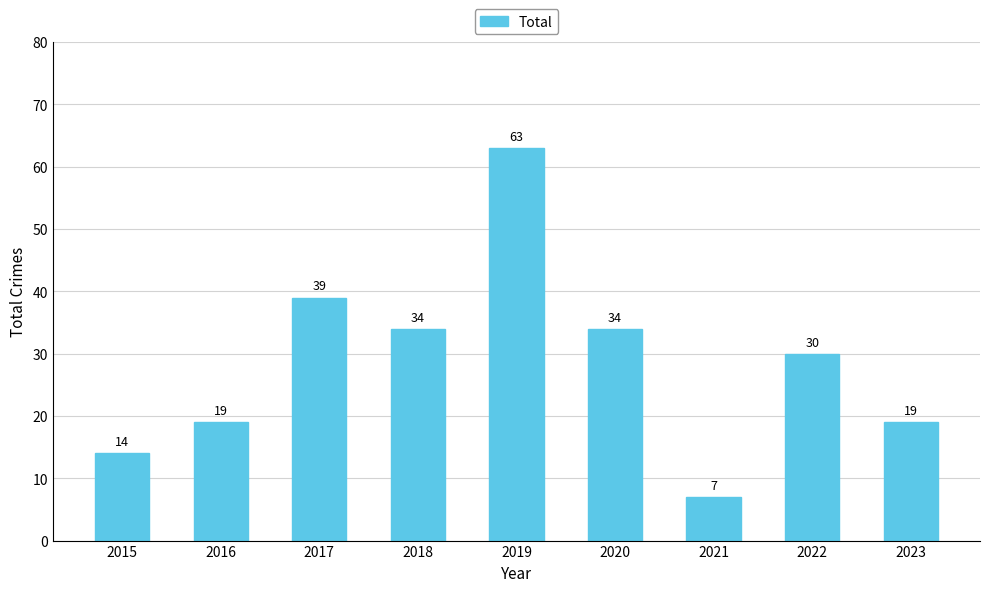

Reading right to left, extract all data points from this chart.

2023=19	2022=30	2021=7	2020=34	2019=63	2018=34	2017=39	2016=19	2015=14